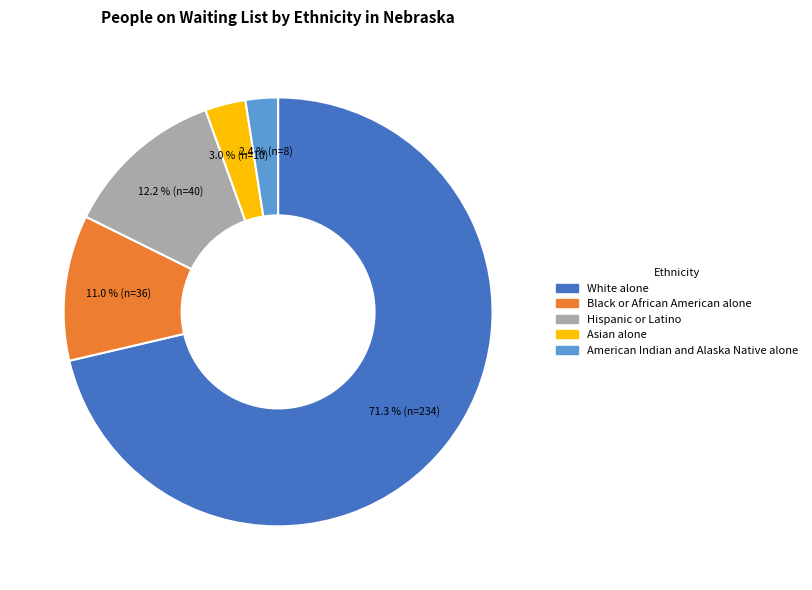

How many segments does this pie chart have?

5